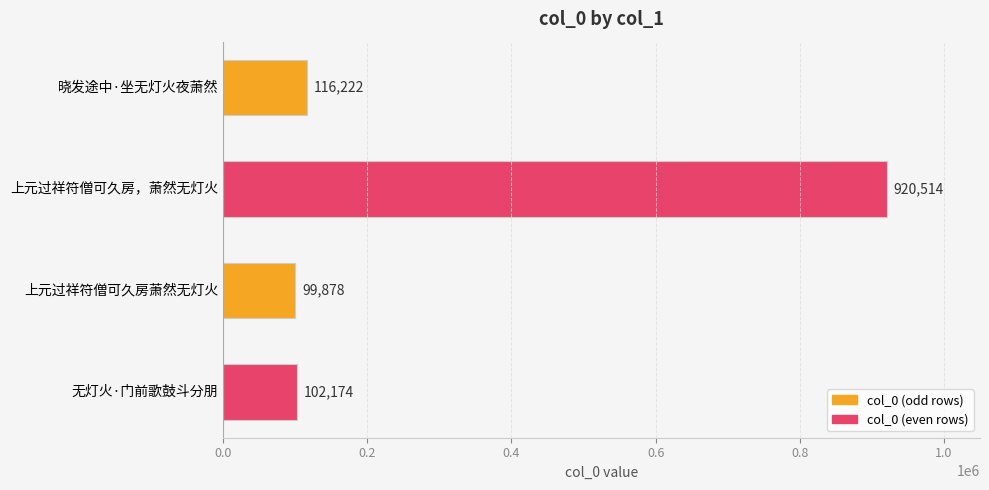

Which label corresponds to the largest value in the chart?

上元过祥符僧可久房，萧然无灯火